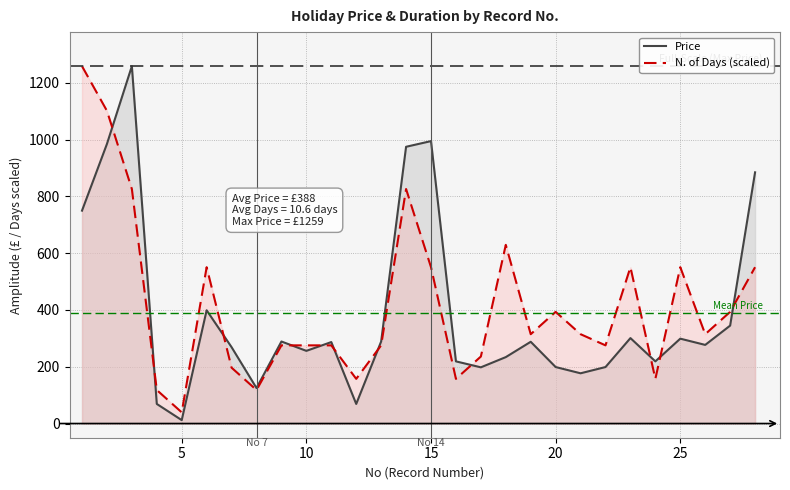

Which series has the largest total across all categories?

N. of Days (scaled)